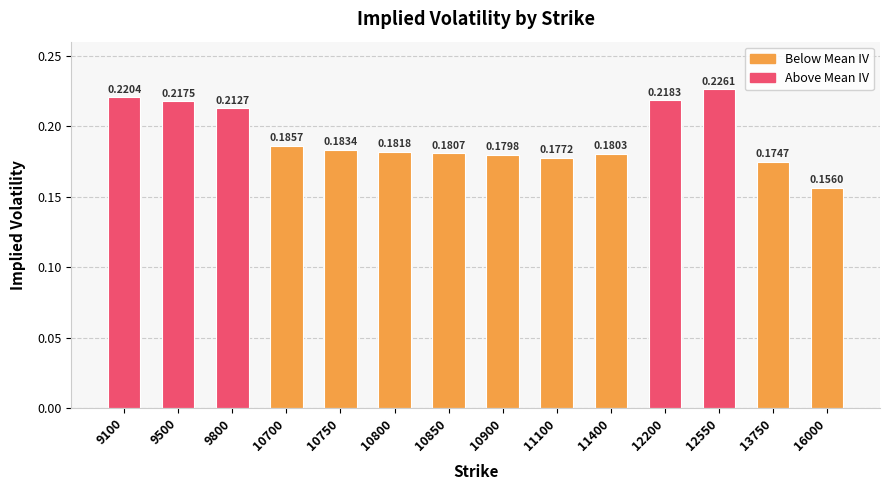

Which has a higher value, 11100 or 10850?

10850